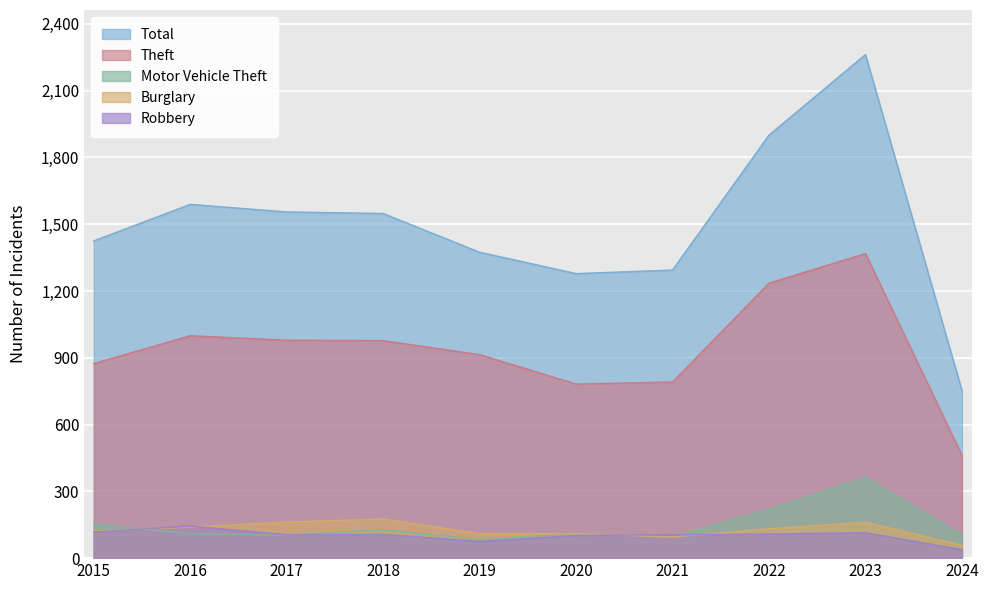

At 2022, list the series in order from largest to smallest.

Total, Theft, Motor Vehicle Theft, Burglary, Robbery